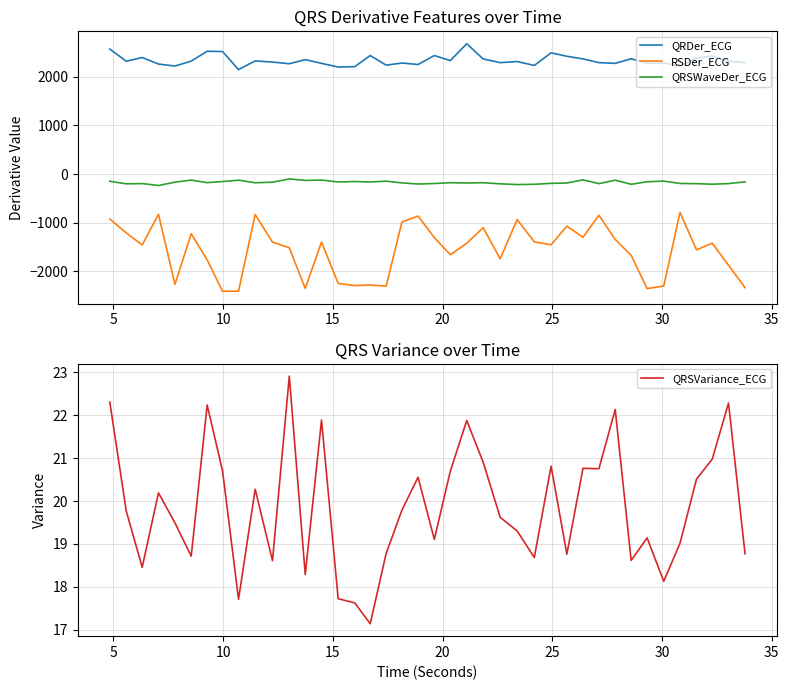

True or false: QRDer_ECG and QRSWaveDer_ECG cross at least once.

False